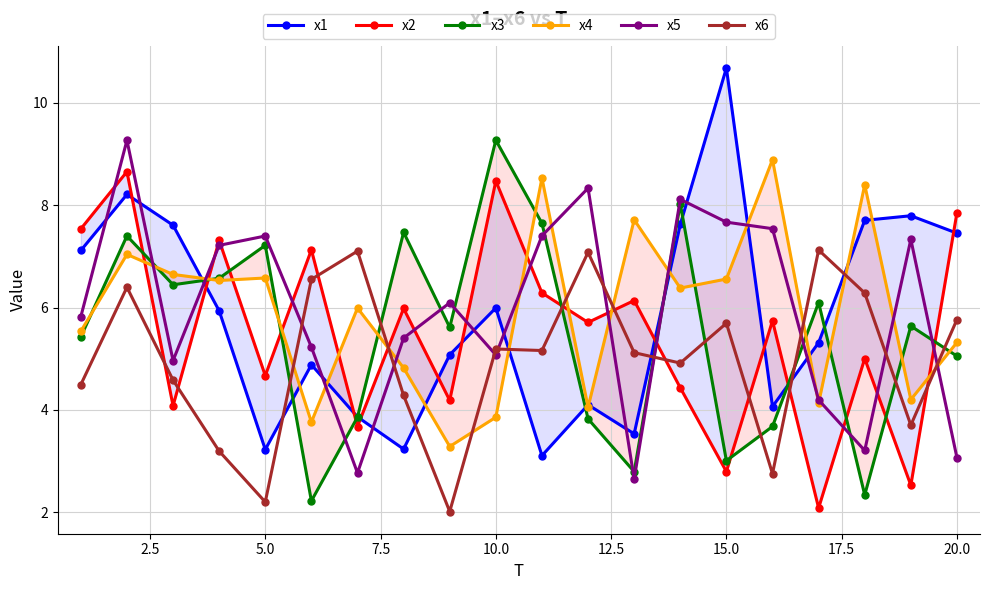

After their last crossing, which series has the higher values: x1 or x5?

x1